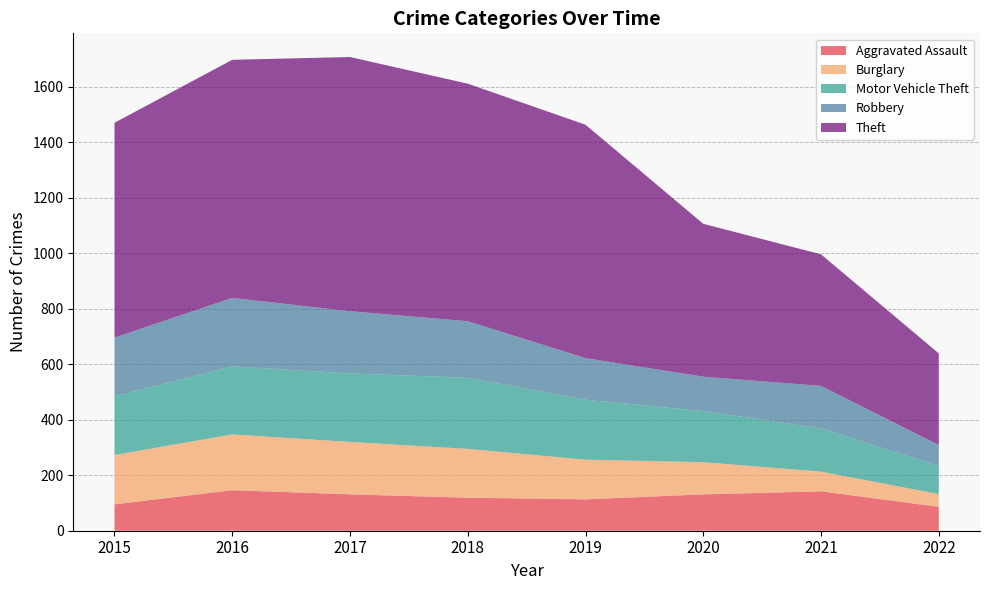

Reading right to left, transcribe all the data shown in this chart.

Aggravated Assault: 86	142	131	113	119	131	146	95
Burglary: 46	71	116	143	176	189	201	178
Motor Vehicle Theft: 101	156	184	216	256	247	245	211
Robbery: 76	153	124	150	204	224	247	212
Theft: 330	474	551	841	856	916	858	774